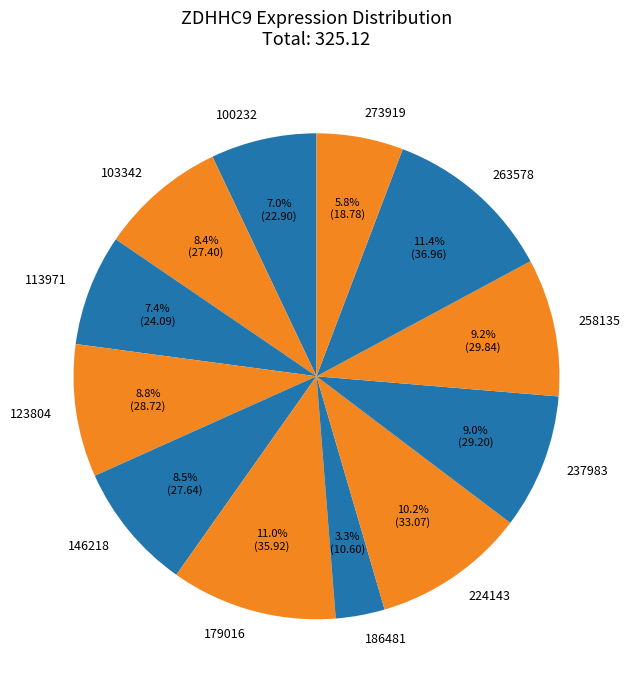

Does 263578 represent more than half of the total?

No